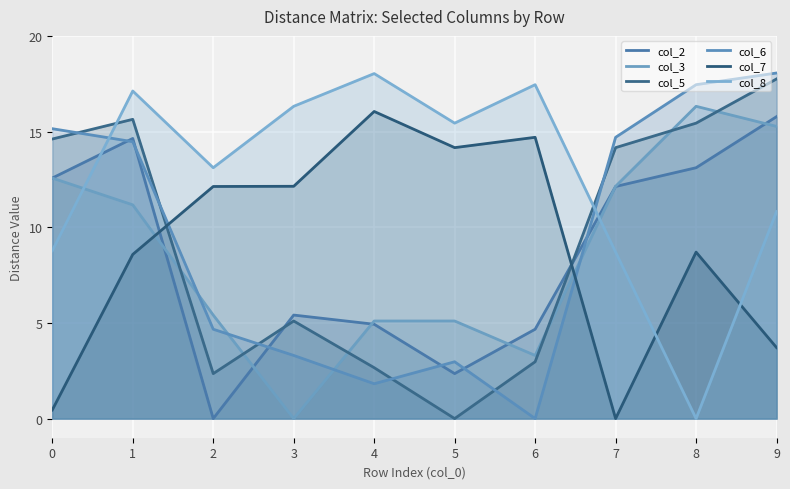

Is the value of col_5 at 5 greater than the value of col_2 at 0?

No